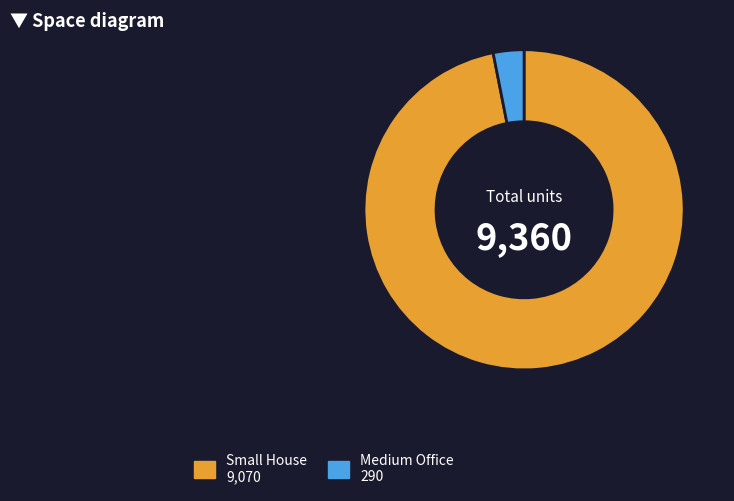

How many slices are in this pie chart?

2